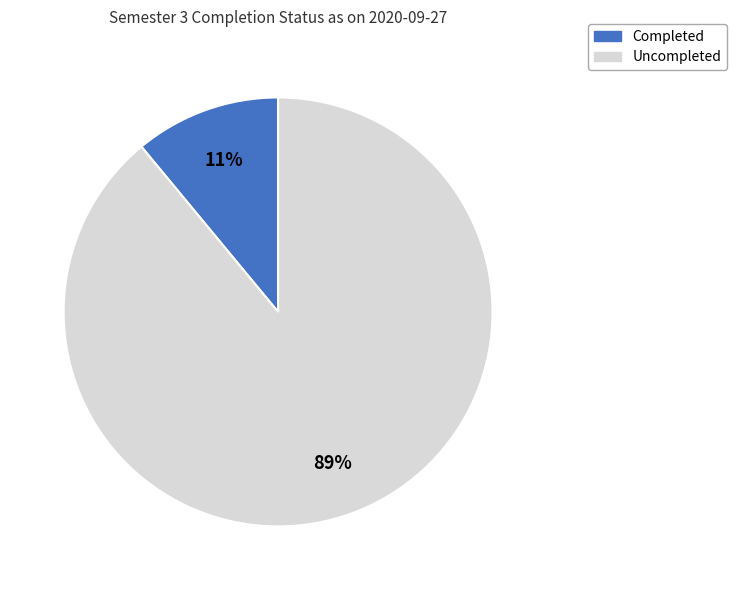

Is it true that Uncompleted is 89% of the pie?

True